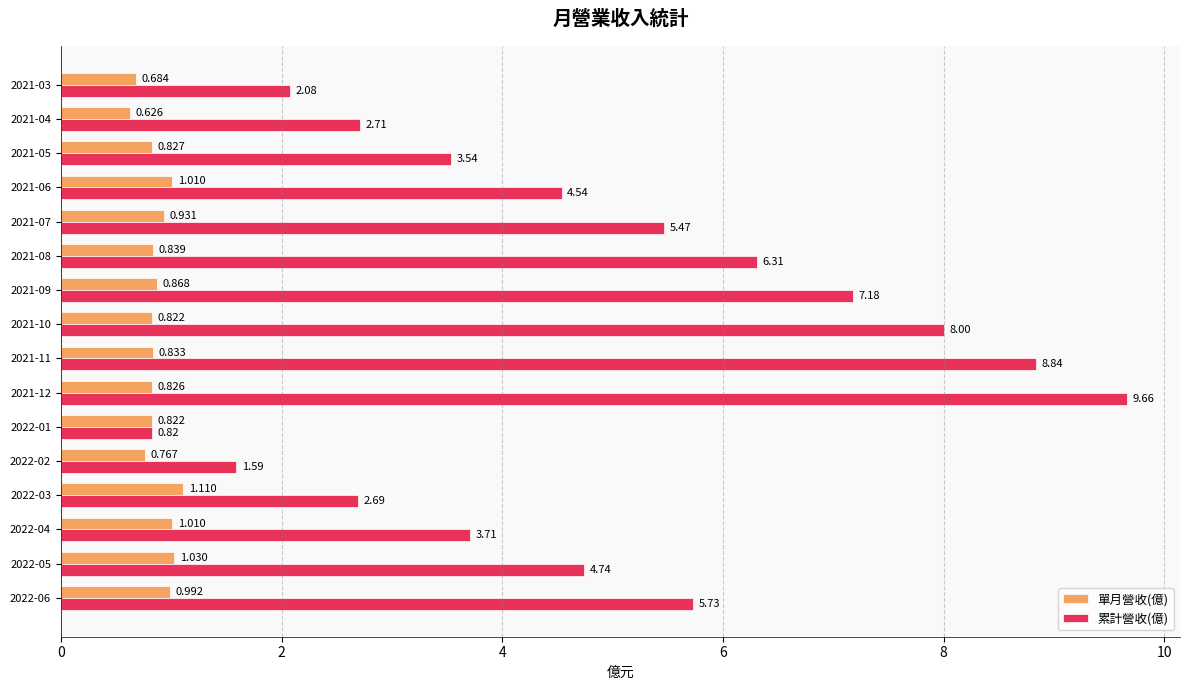

Rank the series by their maximum value, from lowest to highest.

單月營收(億), 累計營收(億)